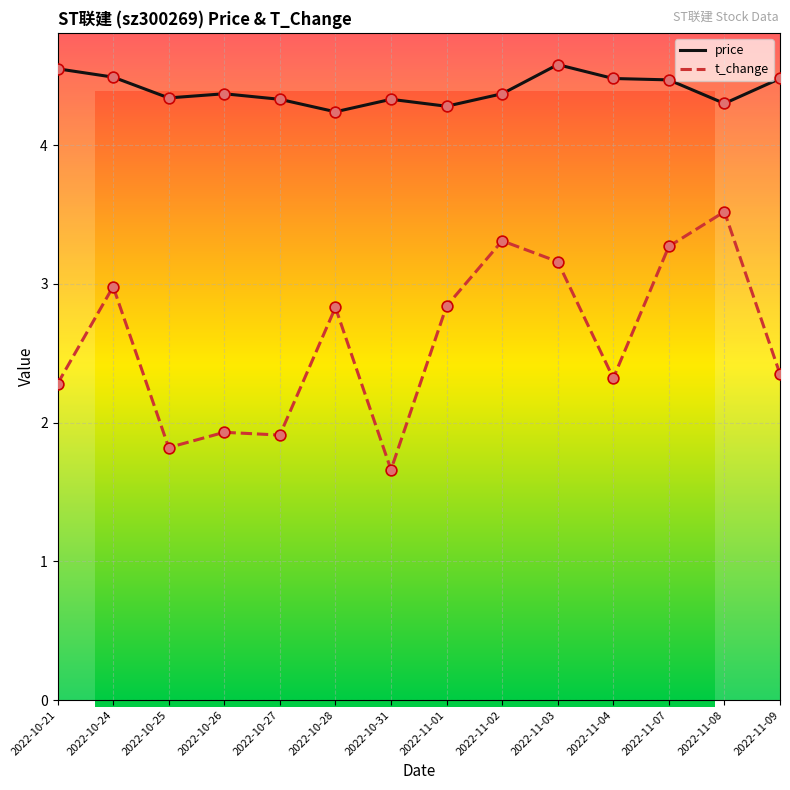

Which series reaches the minimum Y coordinate?

t_change